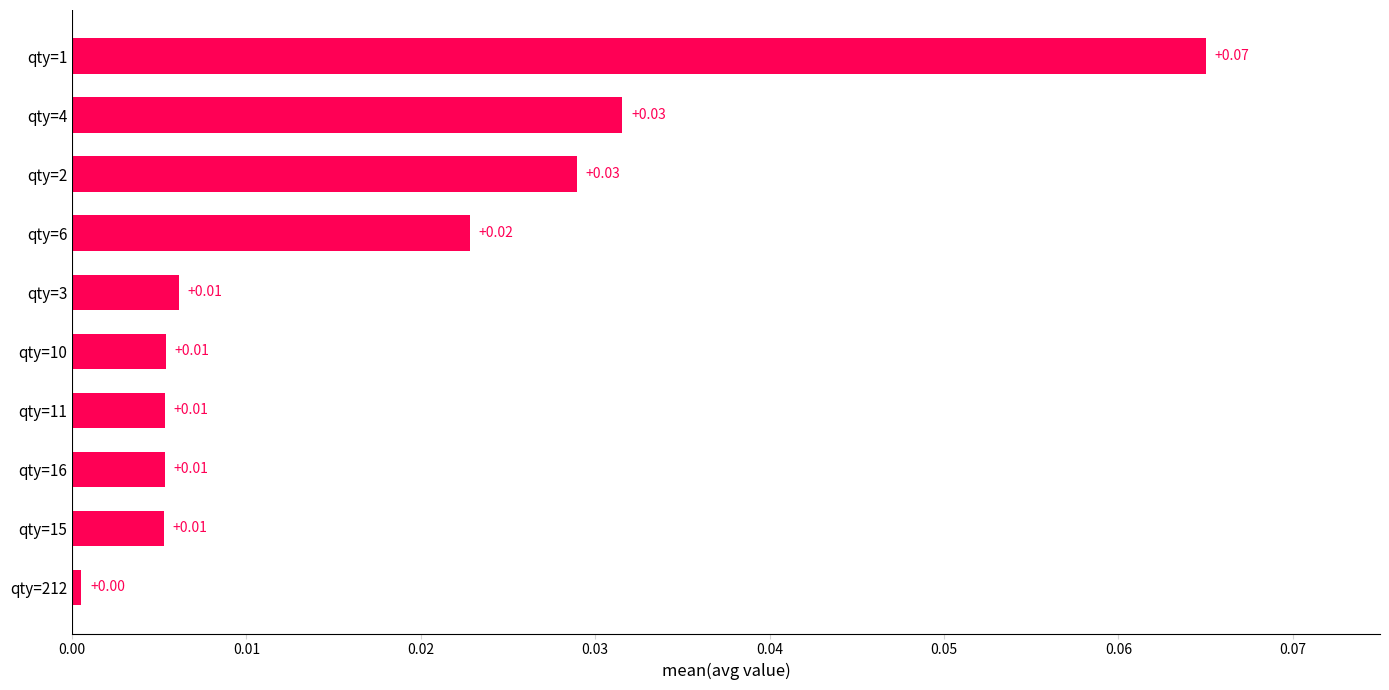

How many bars are there in total?

10